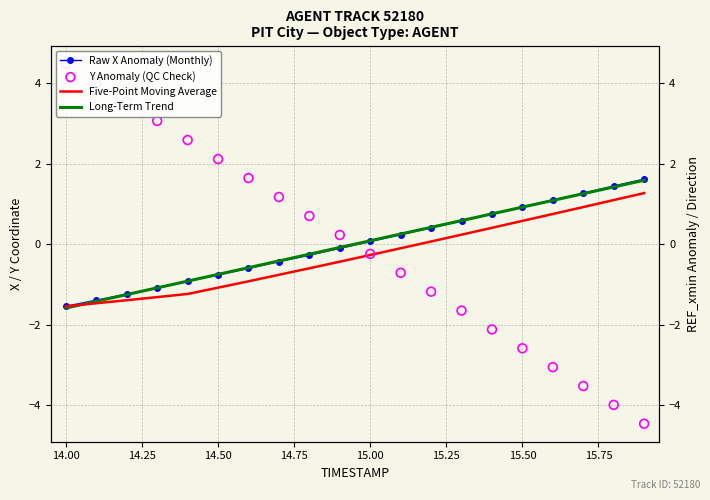

Which series contains the lowest Y value?

Y Anomaly (QC Check)